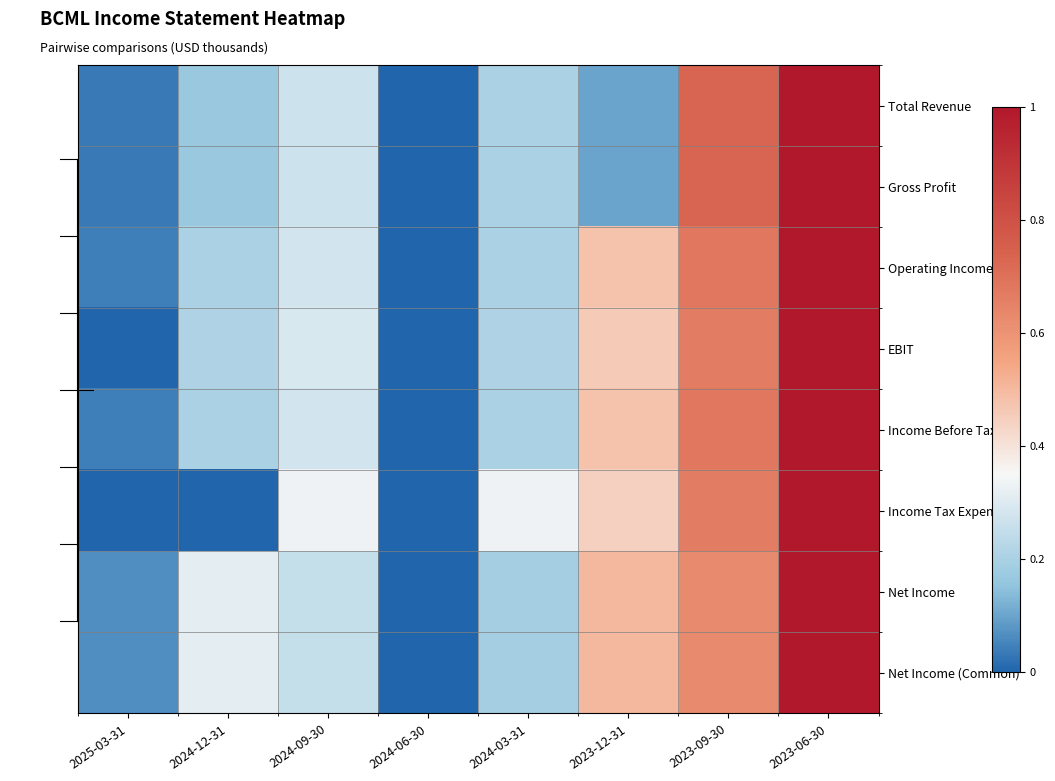

Count the number of categories in the chart.

8